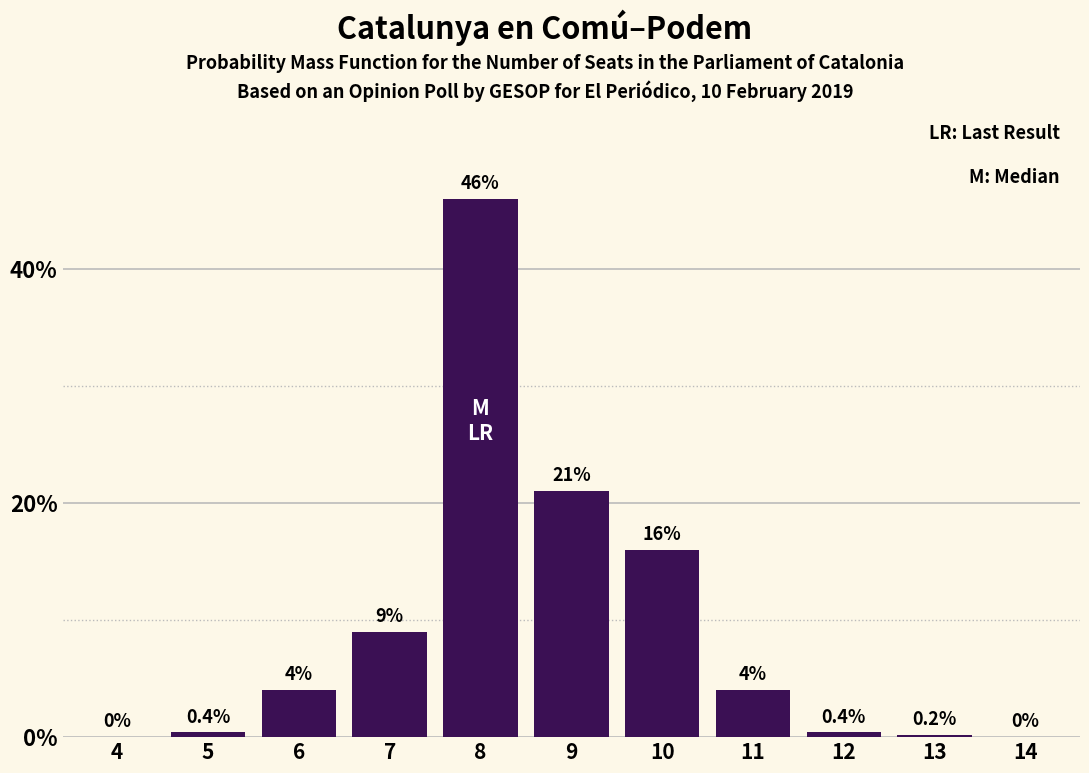

Reading right to left, extract all data points from this chart.

14=0.0	13=0.2	12=0.4	11=4.0	10=16.0	9=21.0	8=46.0	7=9.0	6=4.0	5=0.4	4=0.0